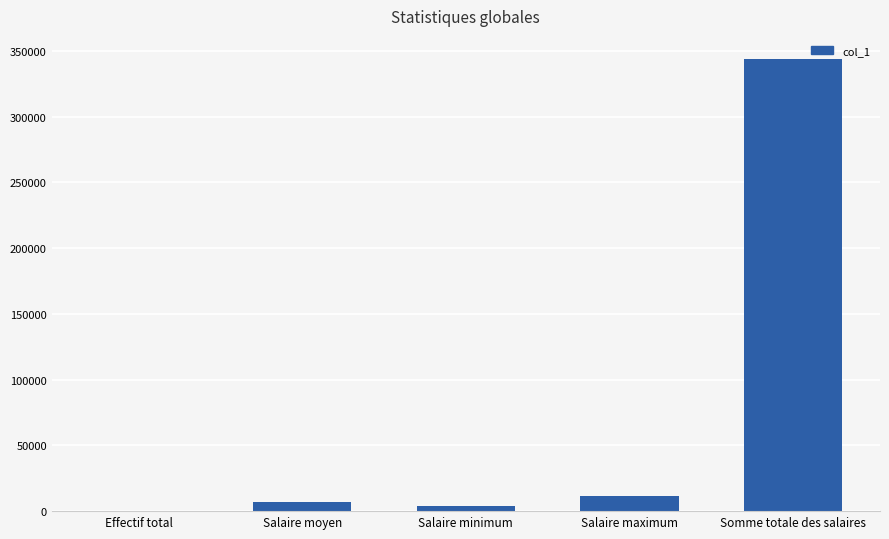

What is the change in value from Salaire maximum to Somme totale des salaires?

+332850.0